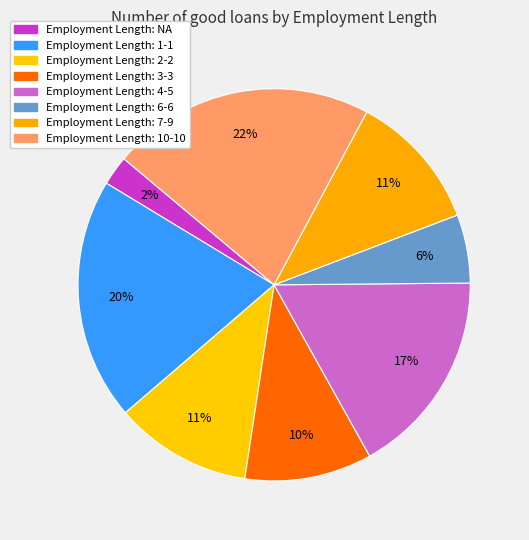

Does any single category account for the majority?

No